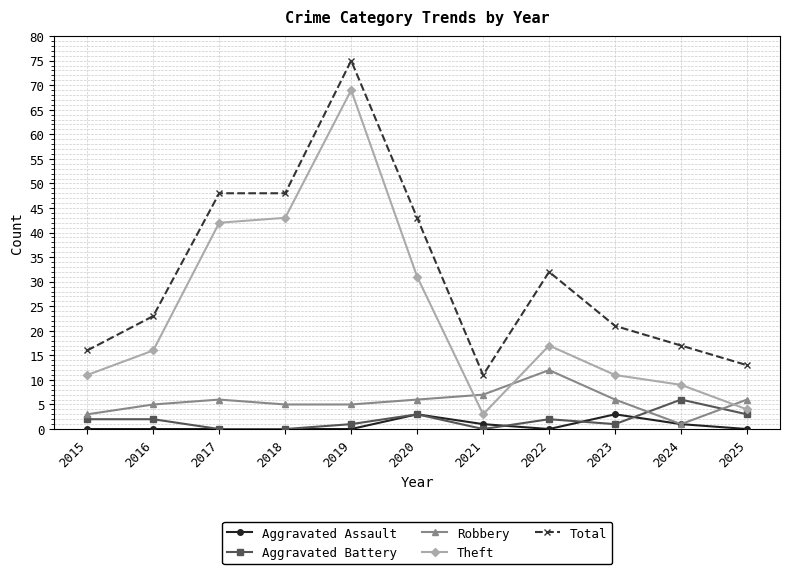

Does the chart display data point markers on the line(s)?

Yes